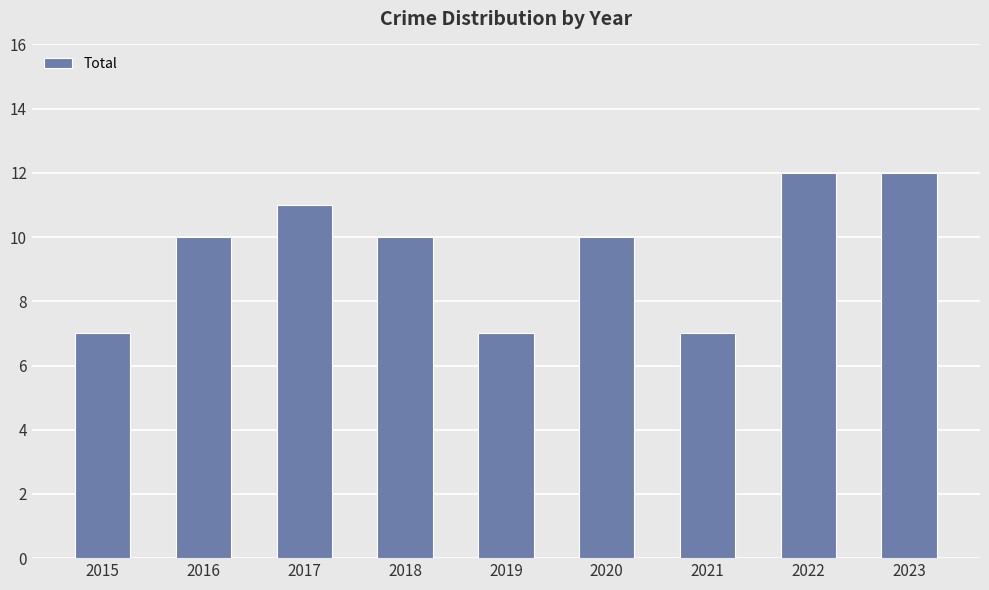

What is the value of the 6th bar from the left?

10